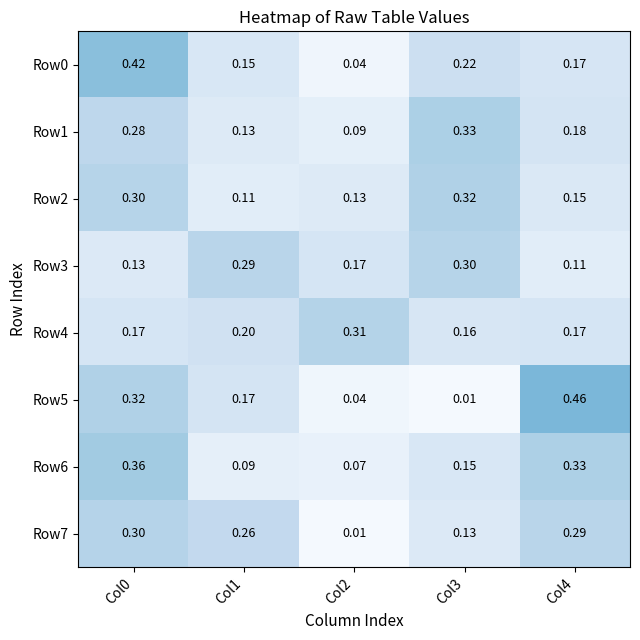

Is the value of Row5 at Col1 greater than the value of Row1 at Col1?

Yes